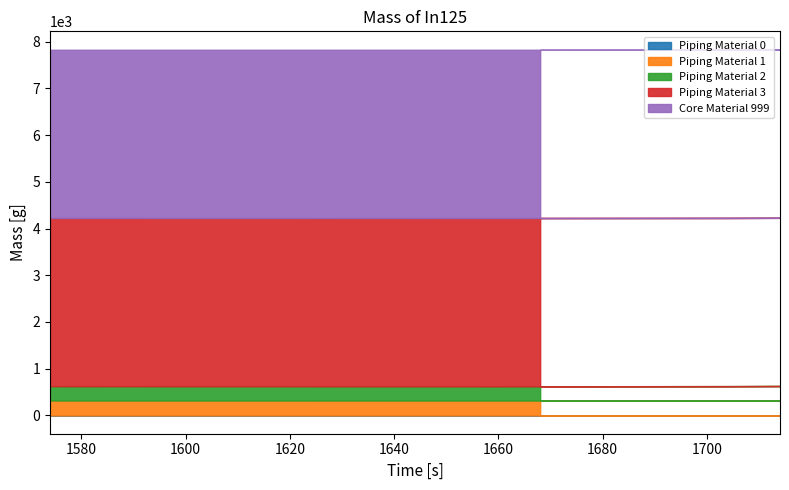

What is the average value of the Piping Material 1 series?

319.4